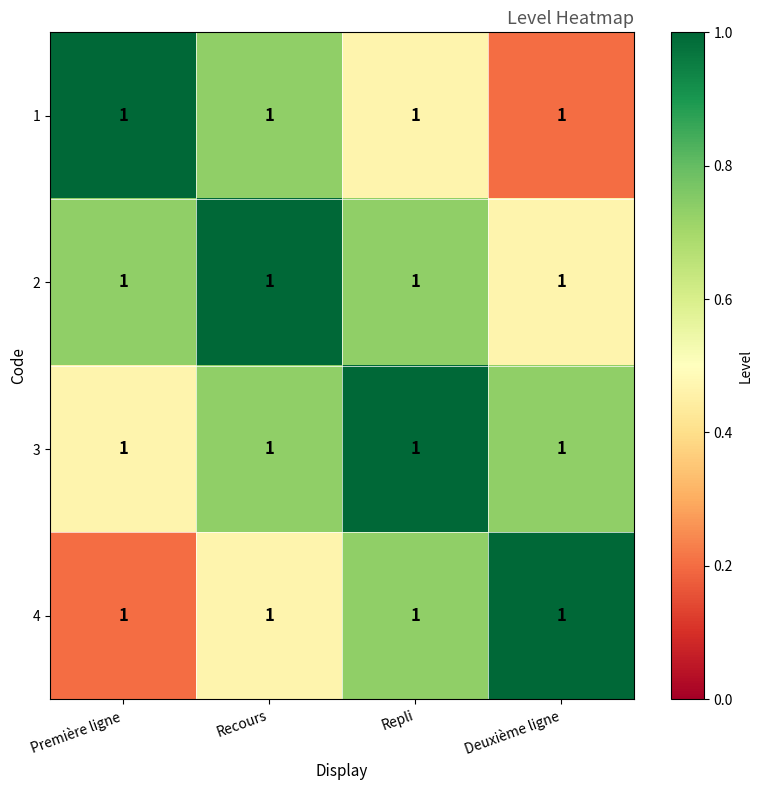

What is the difference between the 3 values at Première ligne and Repli?

0.5